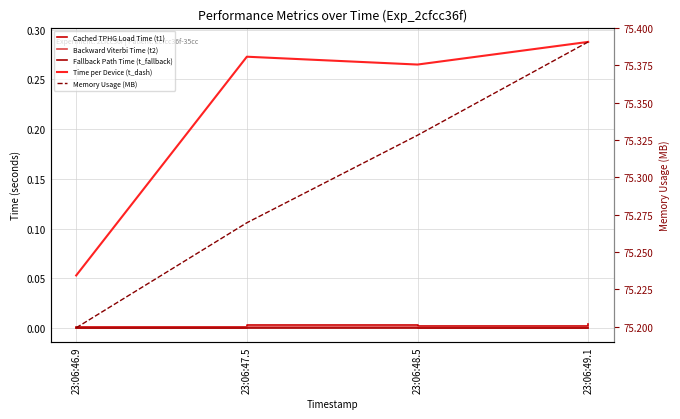

At how many categories does at least one series exceed 52?

4